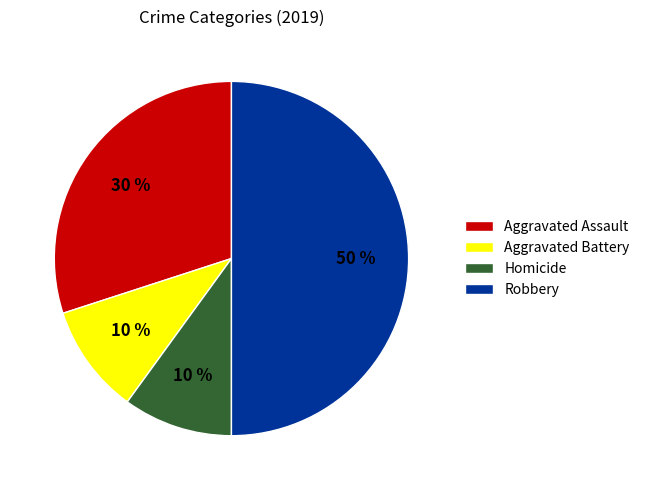

What percentage is the Aggravated Battery slice, to the nearest percent?

10%